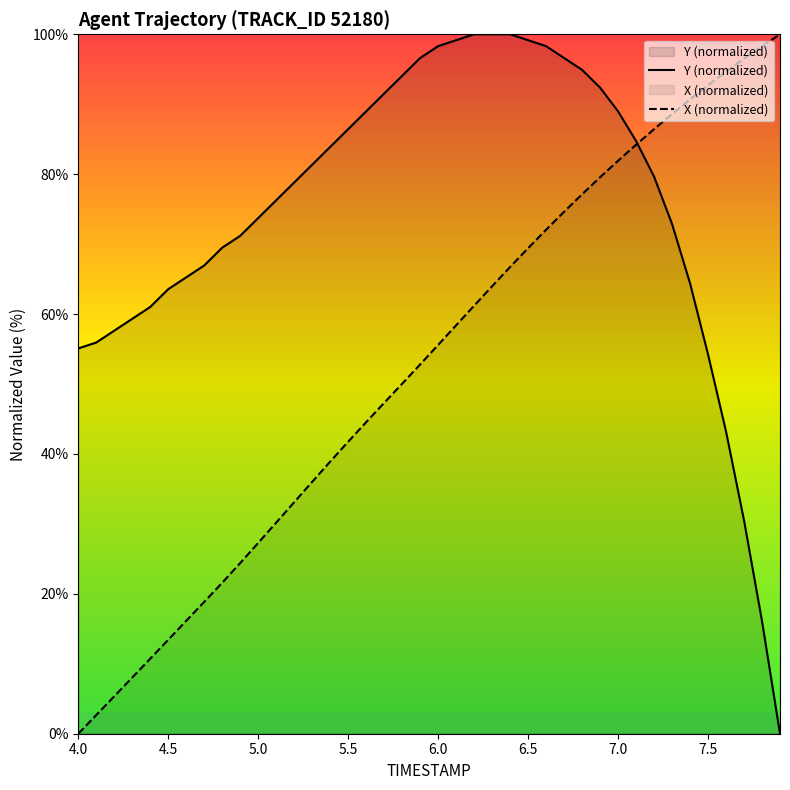

What value does the Y (normalized) series have at 7.0?

89.0